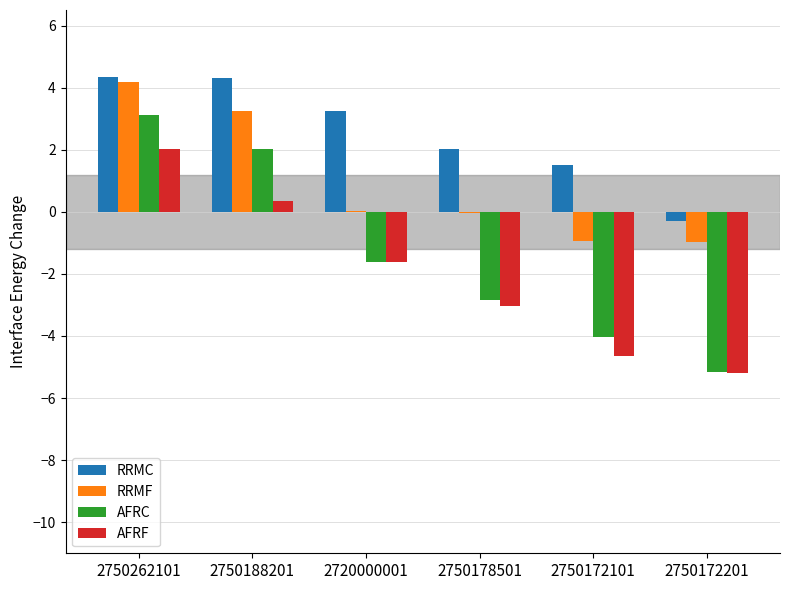

What are all the series names shown in the legend?

RRMC, RRMF, AFRC, AFRF